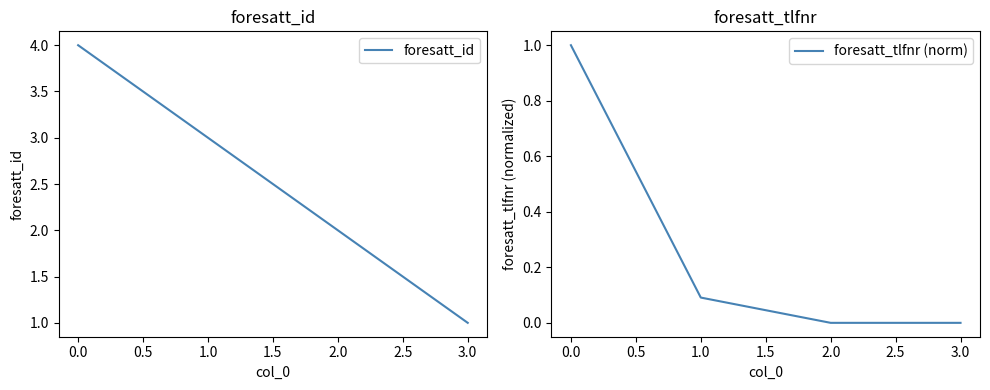

What is the highest value of the foresatt_id series?

4